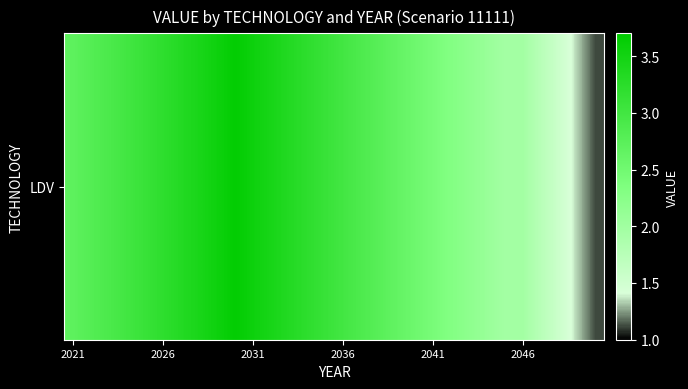

What is the average value?

2.7